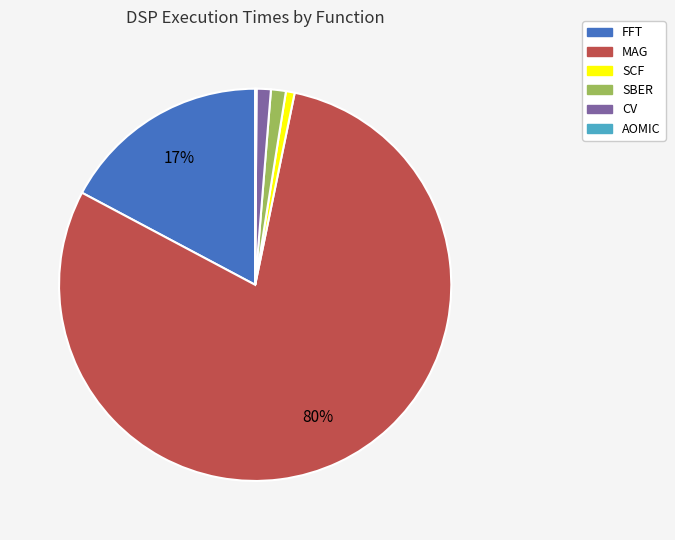

To the nearest percent, what is the average slice percentage?

17%